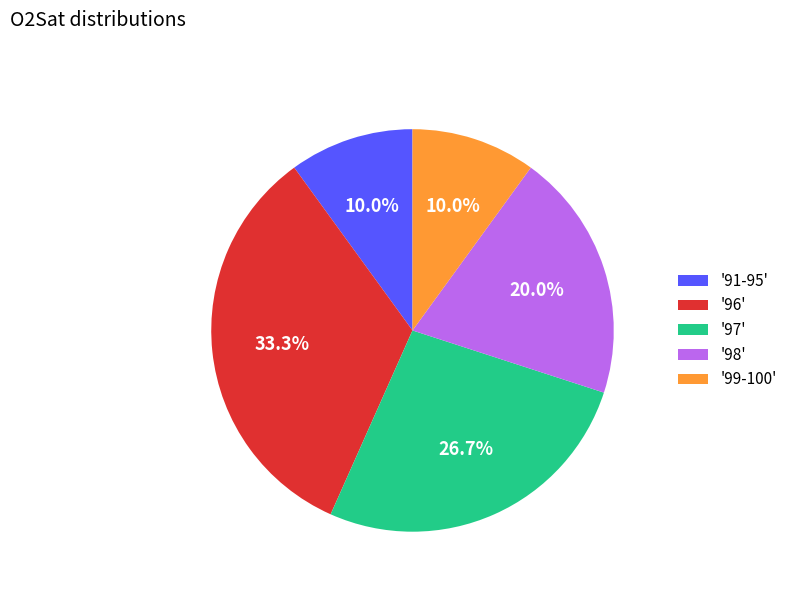

How many segments does this pie chart have?

5